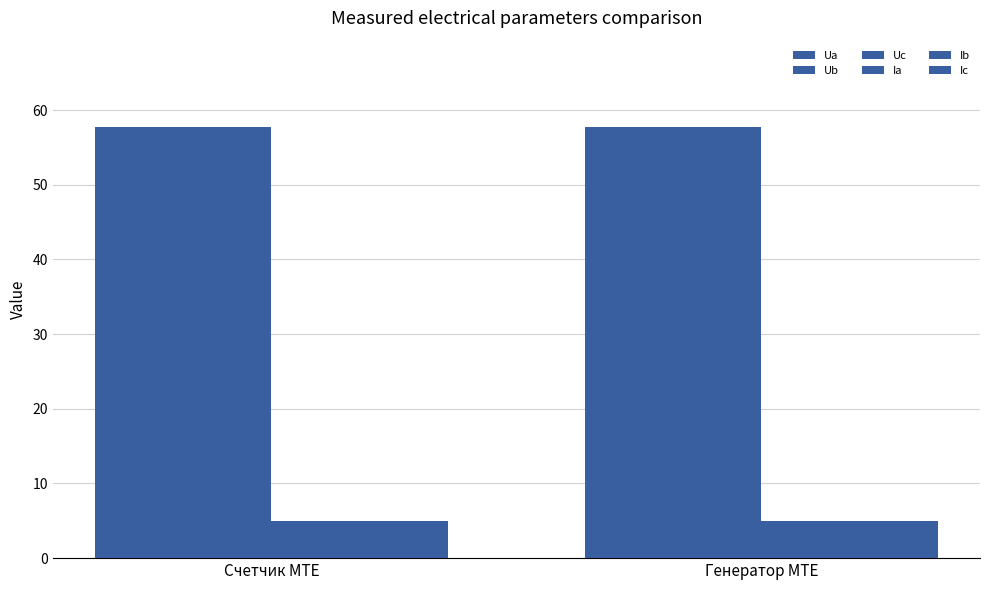

At which label is Ua closest to 57?

Генератор MTE